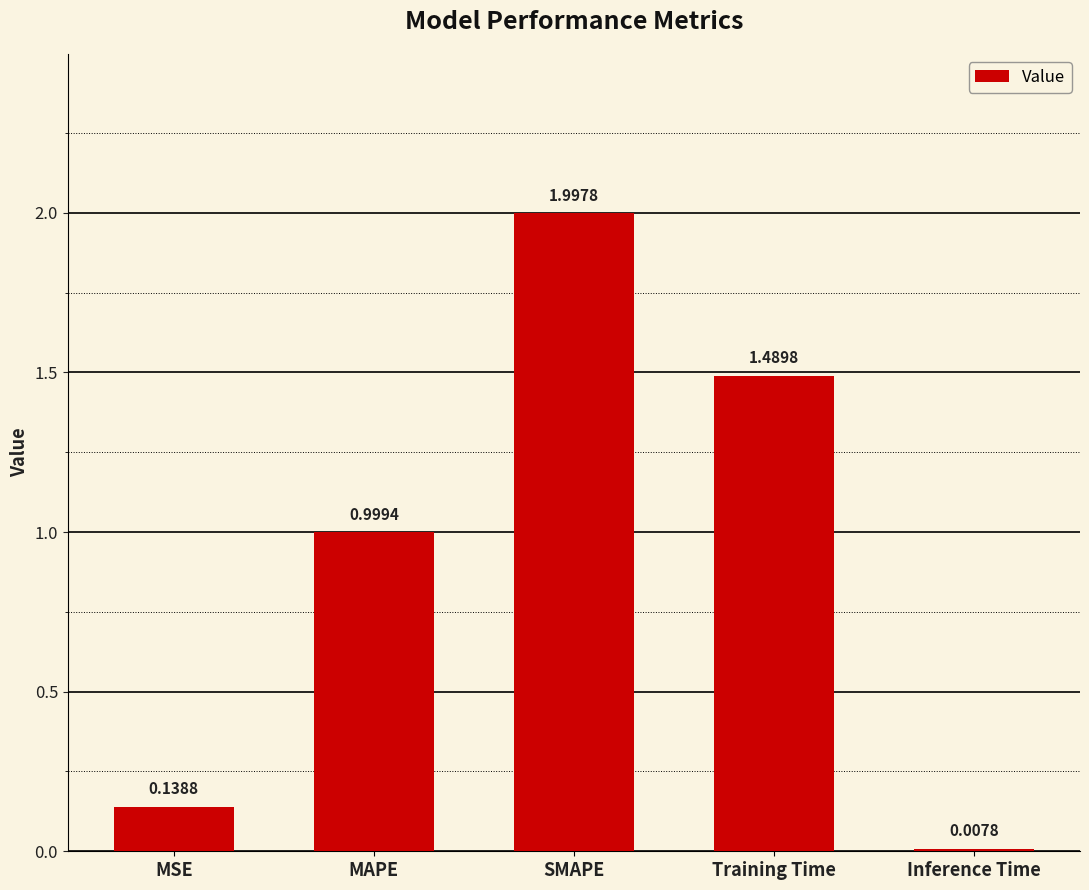

What is the label of the 3rd bar from the left?

SMAPE